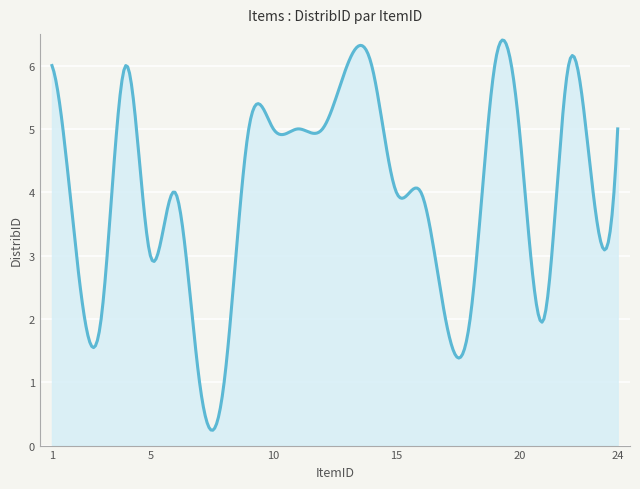

What is the greatest value displayed?

6.4